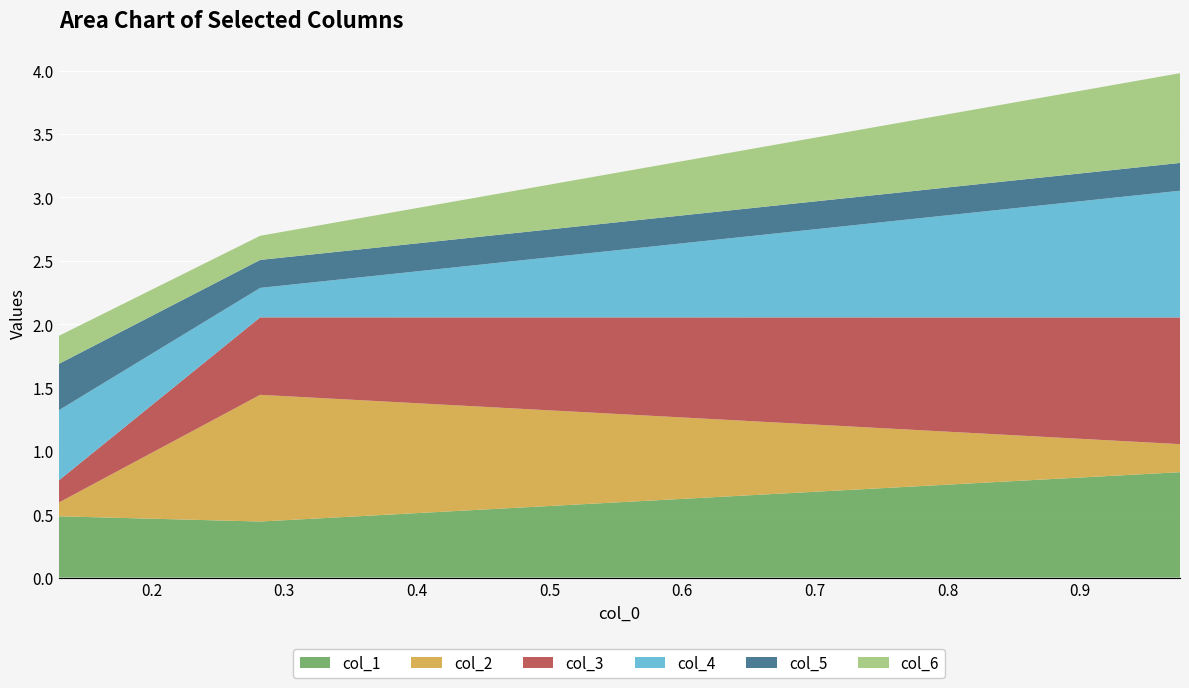

Reading left to right, what are all the values shown in this chart?

col_1: 0.12995399279860653=0.5	0.28186869017871835=0.4	0.9752640303317913=0.8
col_2: 0.12995399279860653=0.1	0.28186869017871835=1.0	0.9752640303317913=0.2
col_3: 0.12995399279860653=0.2	0.28186869017871835=0.6	0.9752640303317913=1.0
col_4: 0.12995399279860653=0.6	0.28186869017871835=0.2	0.9752640303317913=1.0
col_5: 0.12995399279860653=0.4	0.28186869017871835=0.2	0.9752640303317913=0.2
col_6: 0.12995399279860653=0.2	0.28186869017871835=0.2	0.9752640303317913=0.7